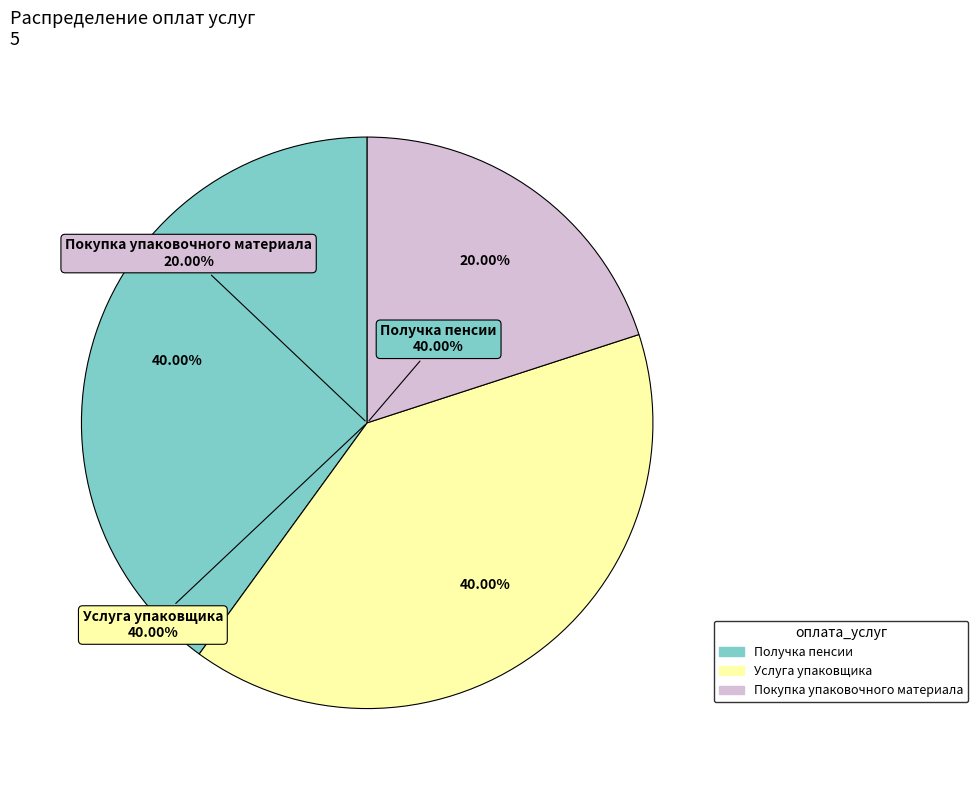

To the nearest percent, what percentage of the pie is Получка пенсии?

40%